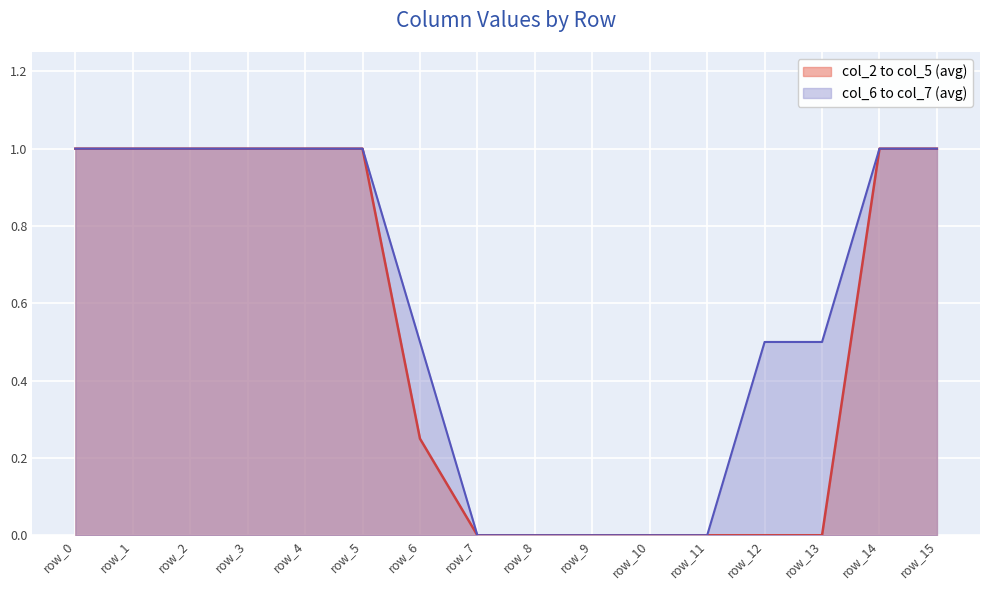

At which label does col_2 reach its peak?

row_0